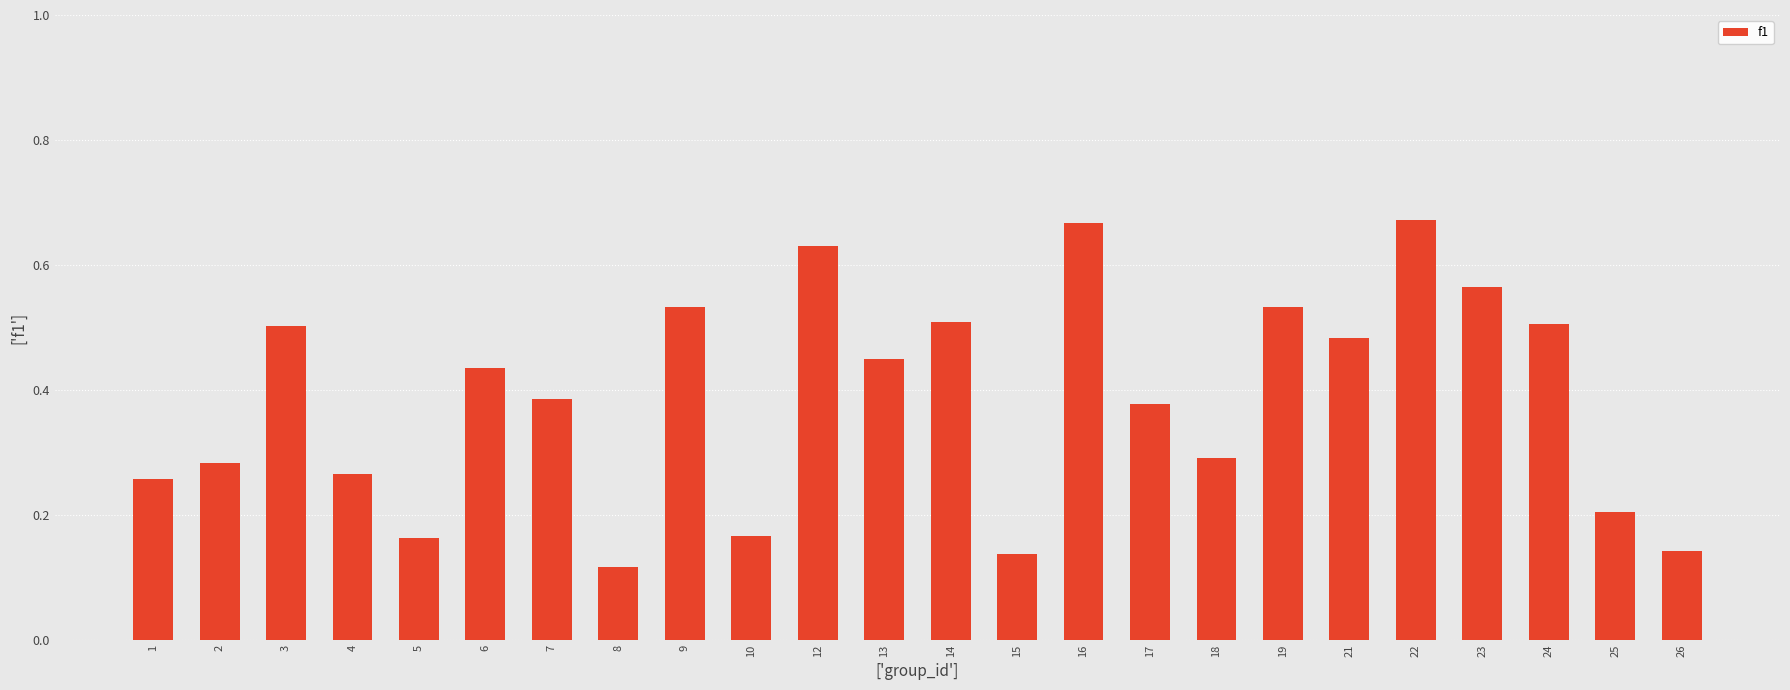

Are the bars horizontal?

No